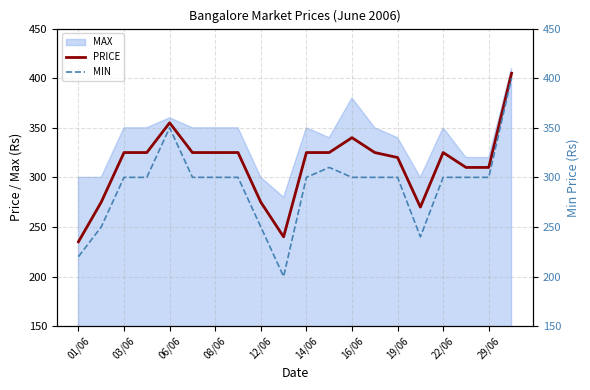

Which series has the widest spread of values?

MIN